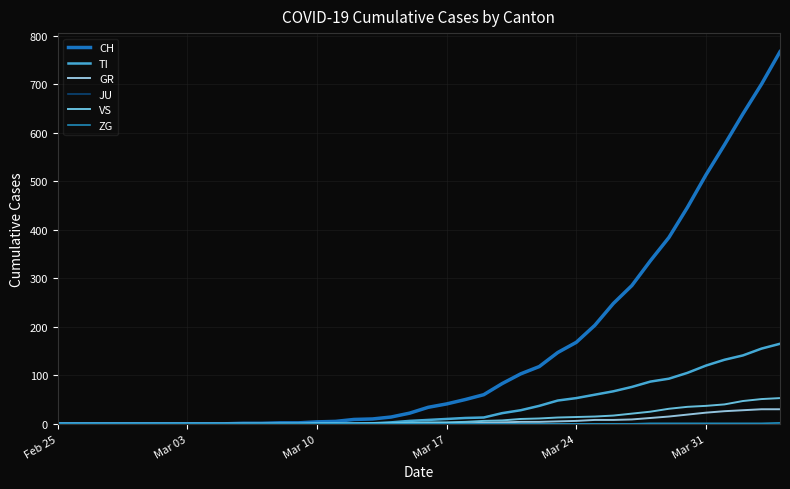

True or false: CH and ZG intersect in this chart.

False